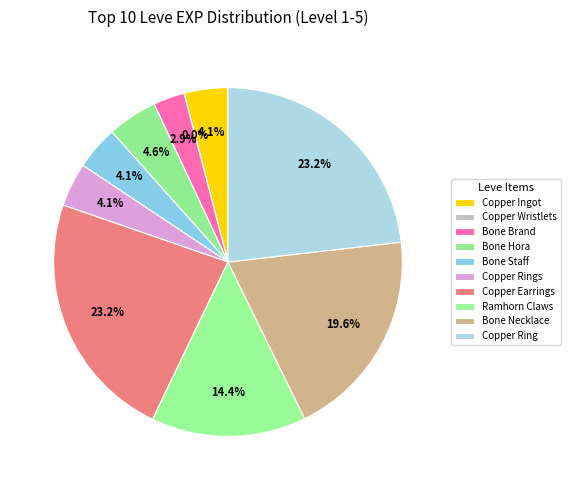

Is it true that Bone Staff is 4% of the pie?

True